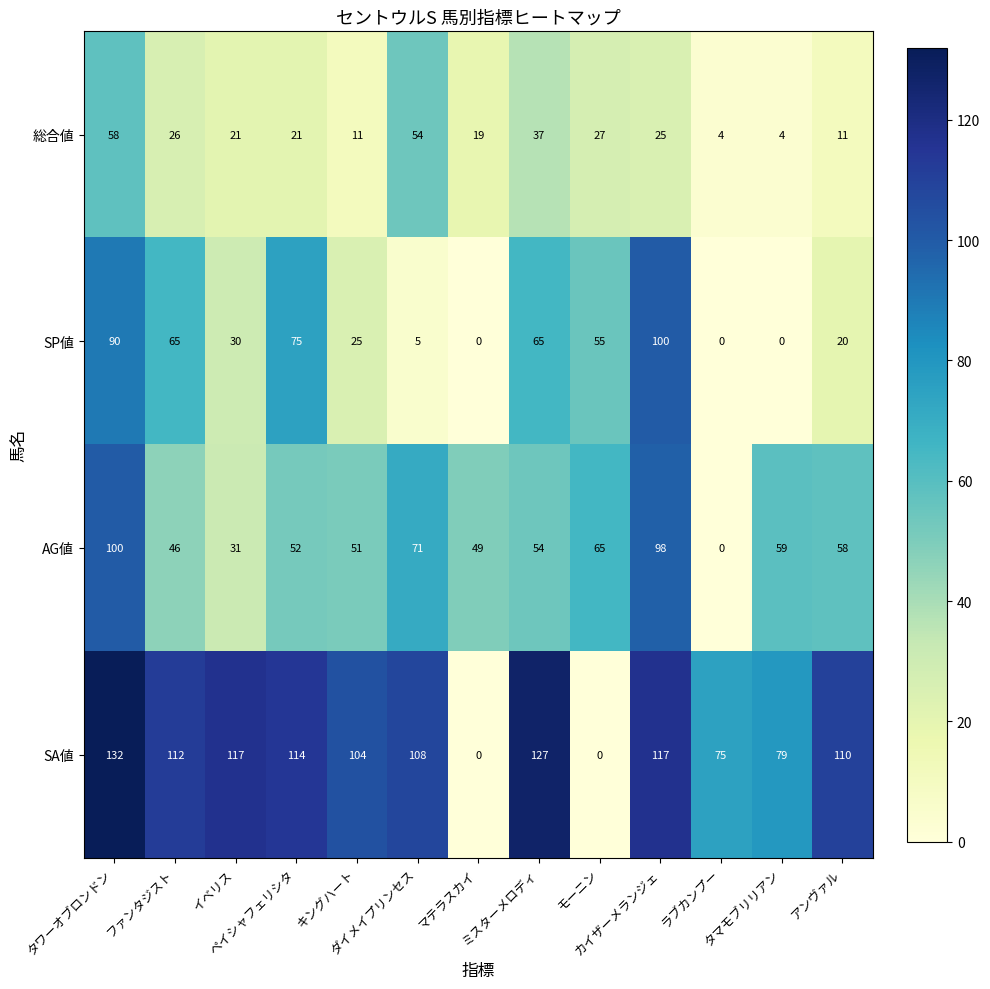

Which series has the largest range (max minus min)?

SA値